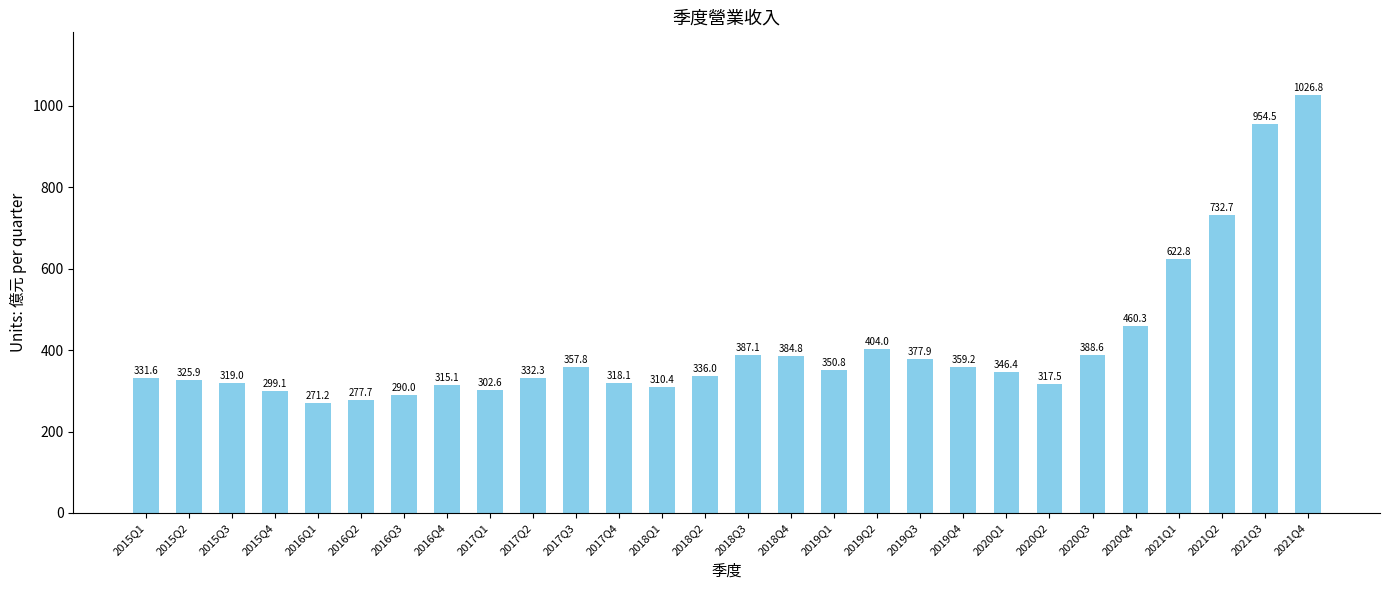

Is it true that the value at 2021Q3 is 1559.6?

False